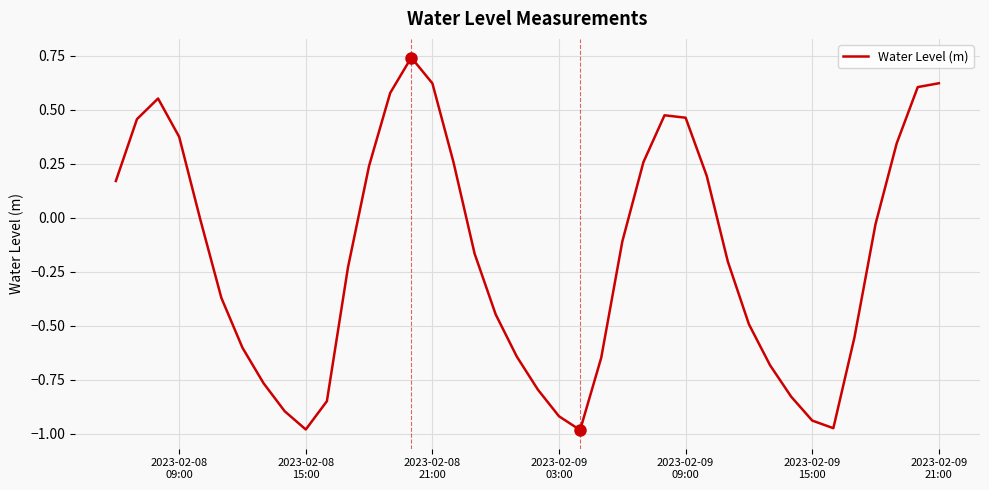

How many values are above zero?

16